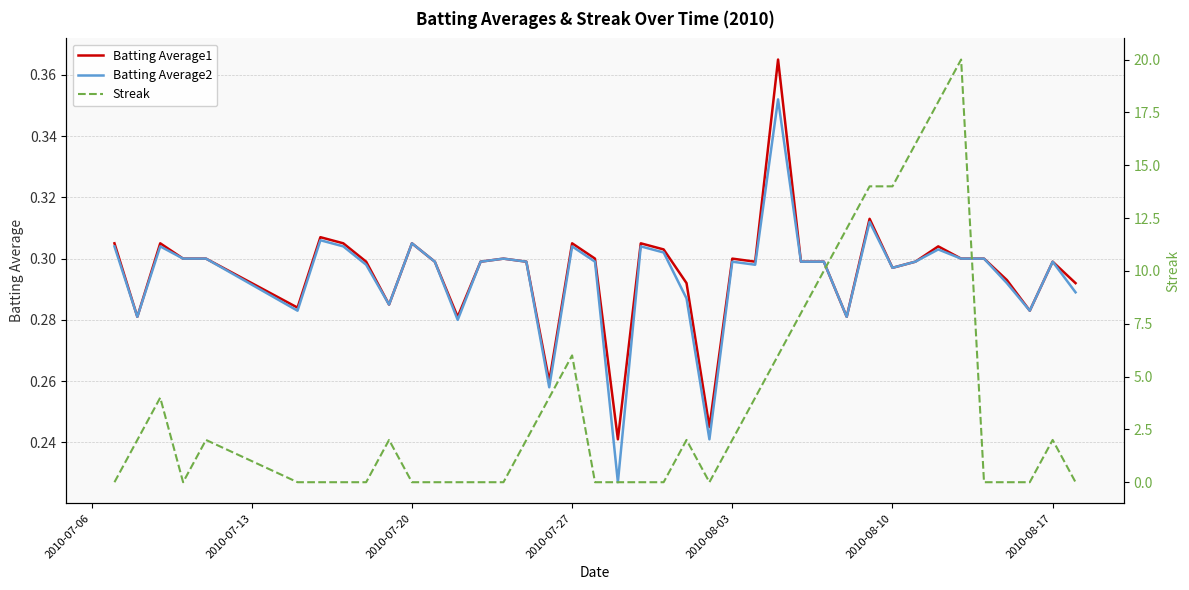

How many interior local peaks does the Batting Average1 series have?

11